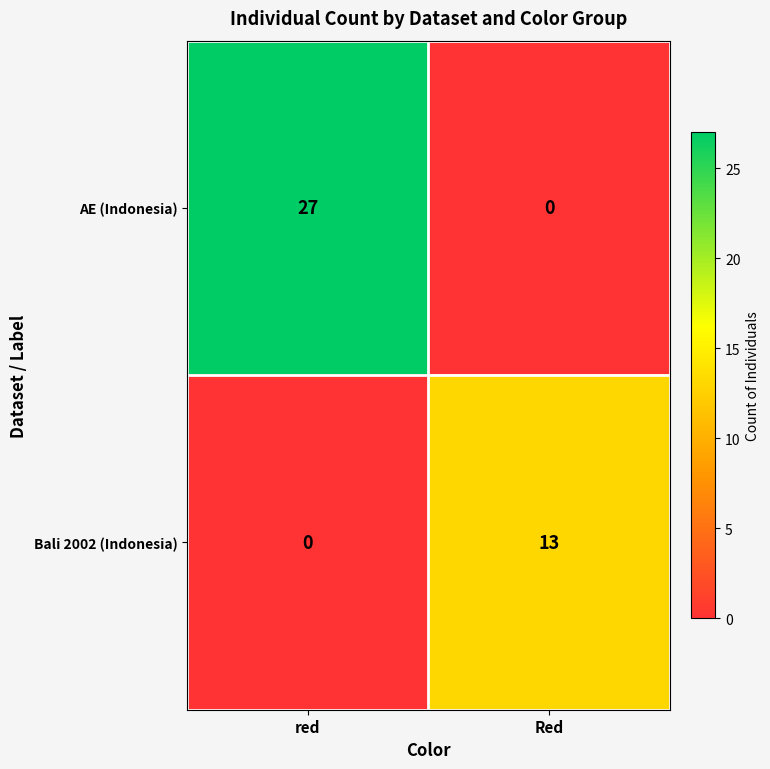

List the series in order of their overall mean, lowest first.

Bali 2002 (Indonesia), AE (Indonesia)